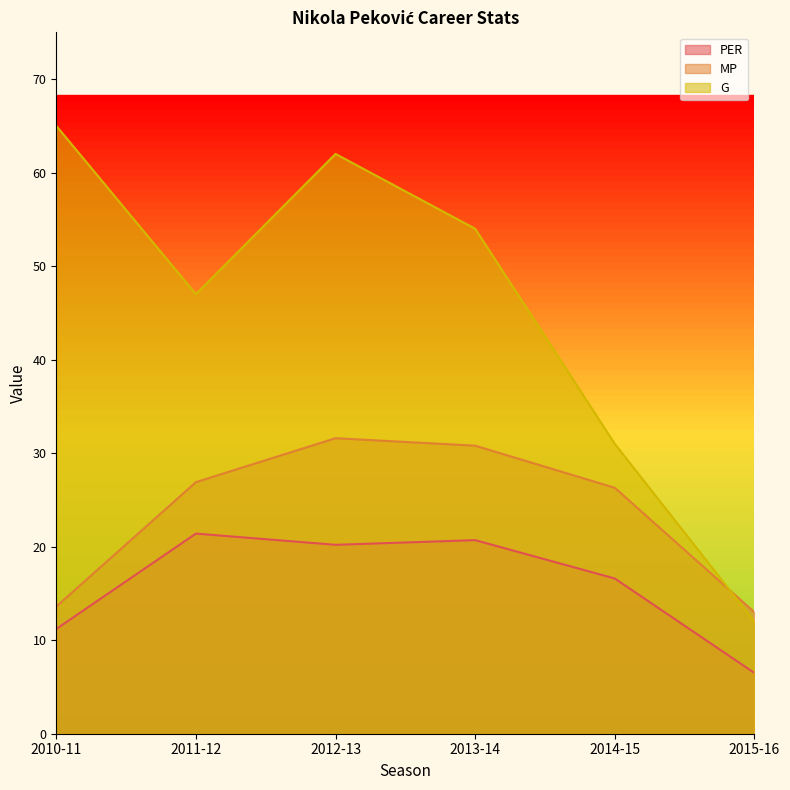

What is the value of the G point at the 6th from the left?

12.0